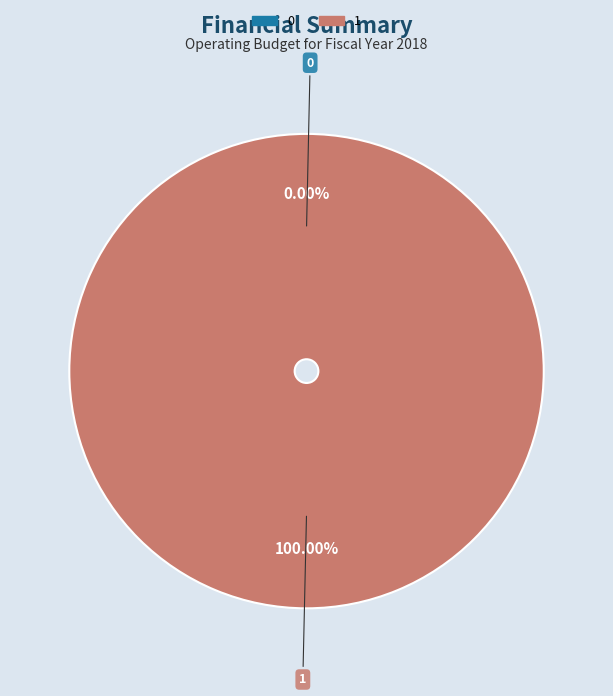

What percentage do 1 and 0 together represent?

100.0%